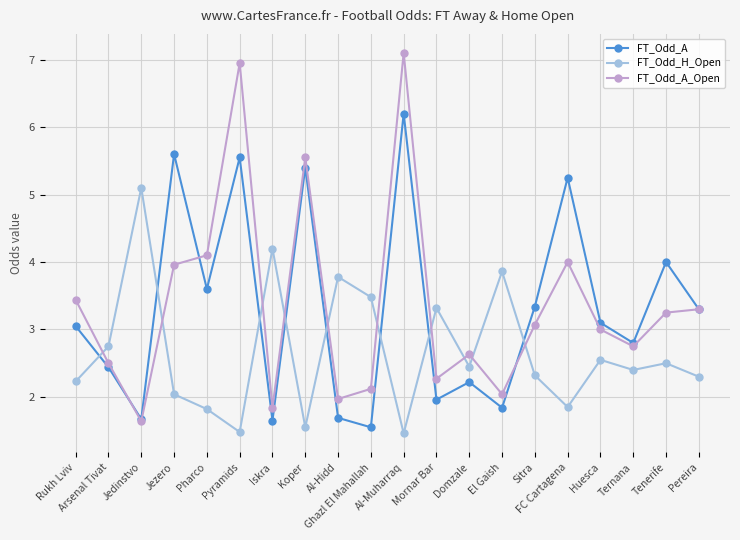

Which series has the largest total across all categories?

FT_Odd_A_Open